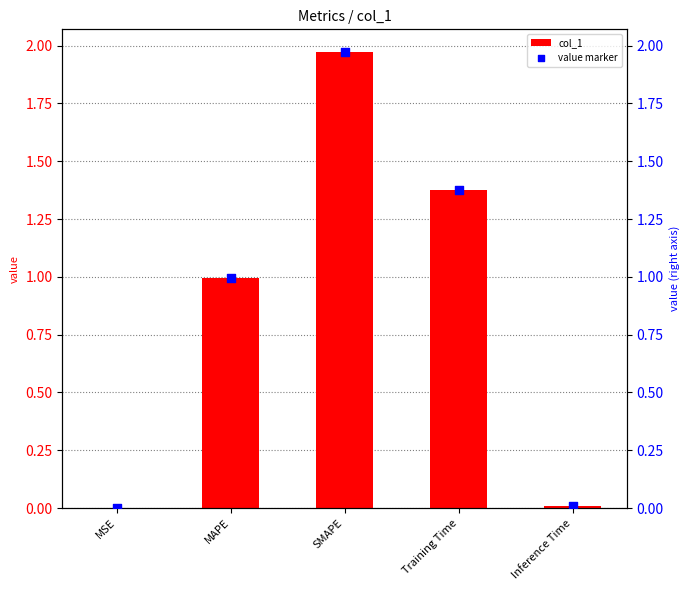

Which series reaches the maximum Y coordinate?

col_1